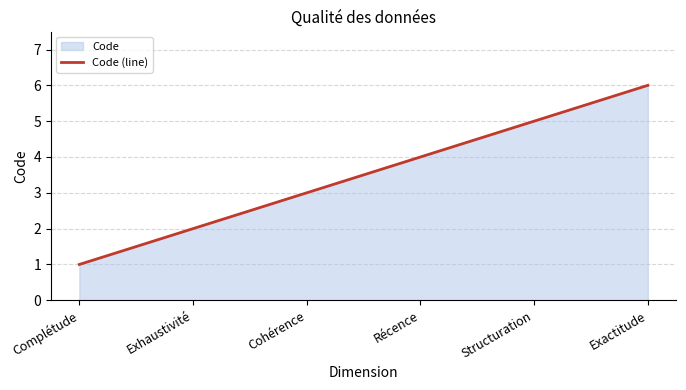

Which label corresponds to the smallest value in the chart?

Complétude